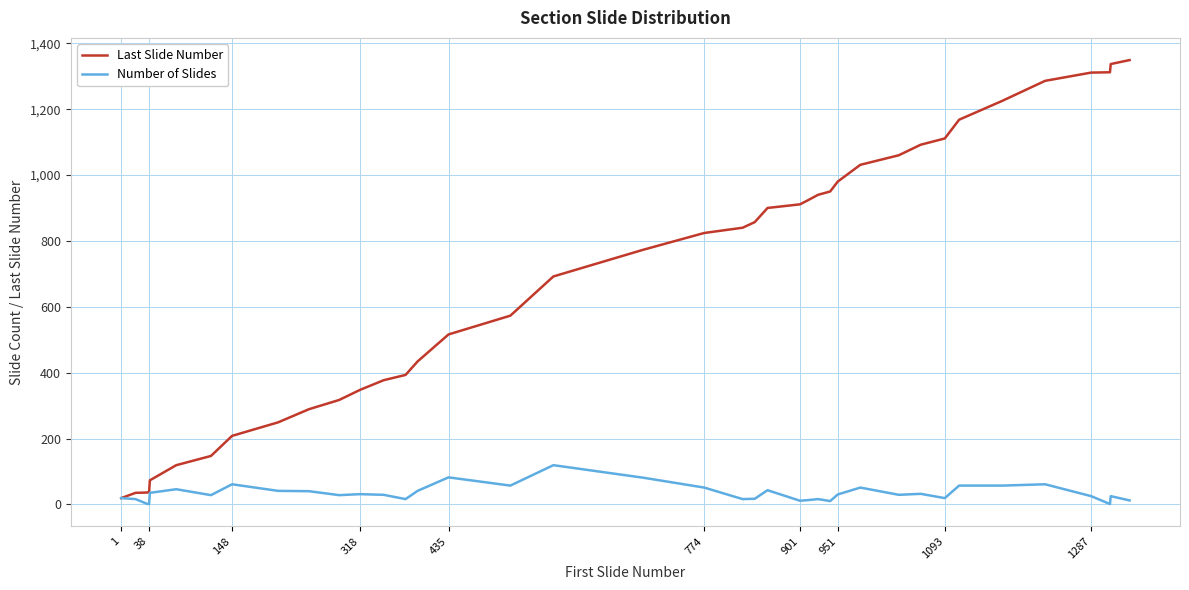

What is the maximum value for Last Slide Number?

1349